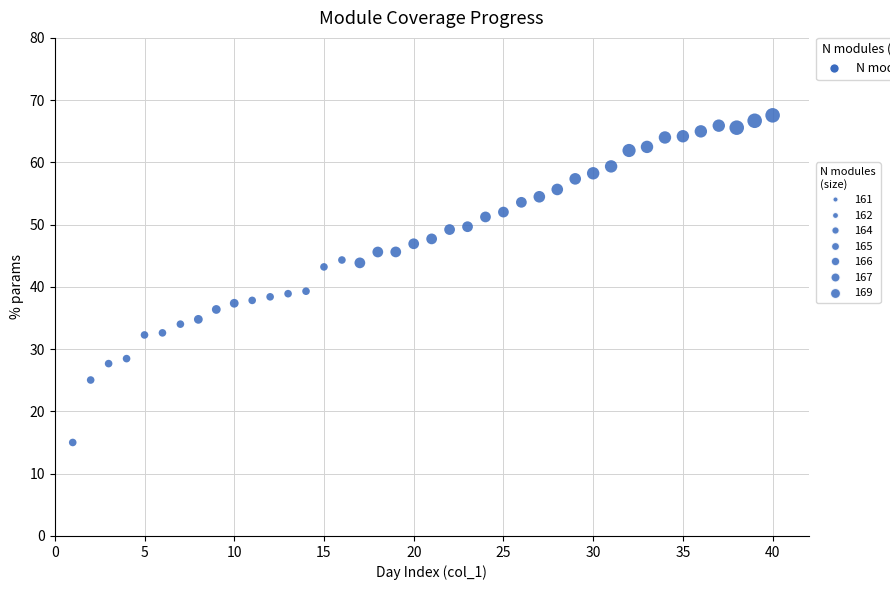

What is the range of X values (max minus min)?

39.0